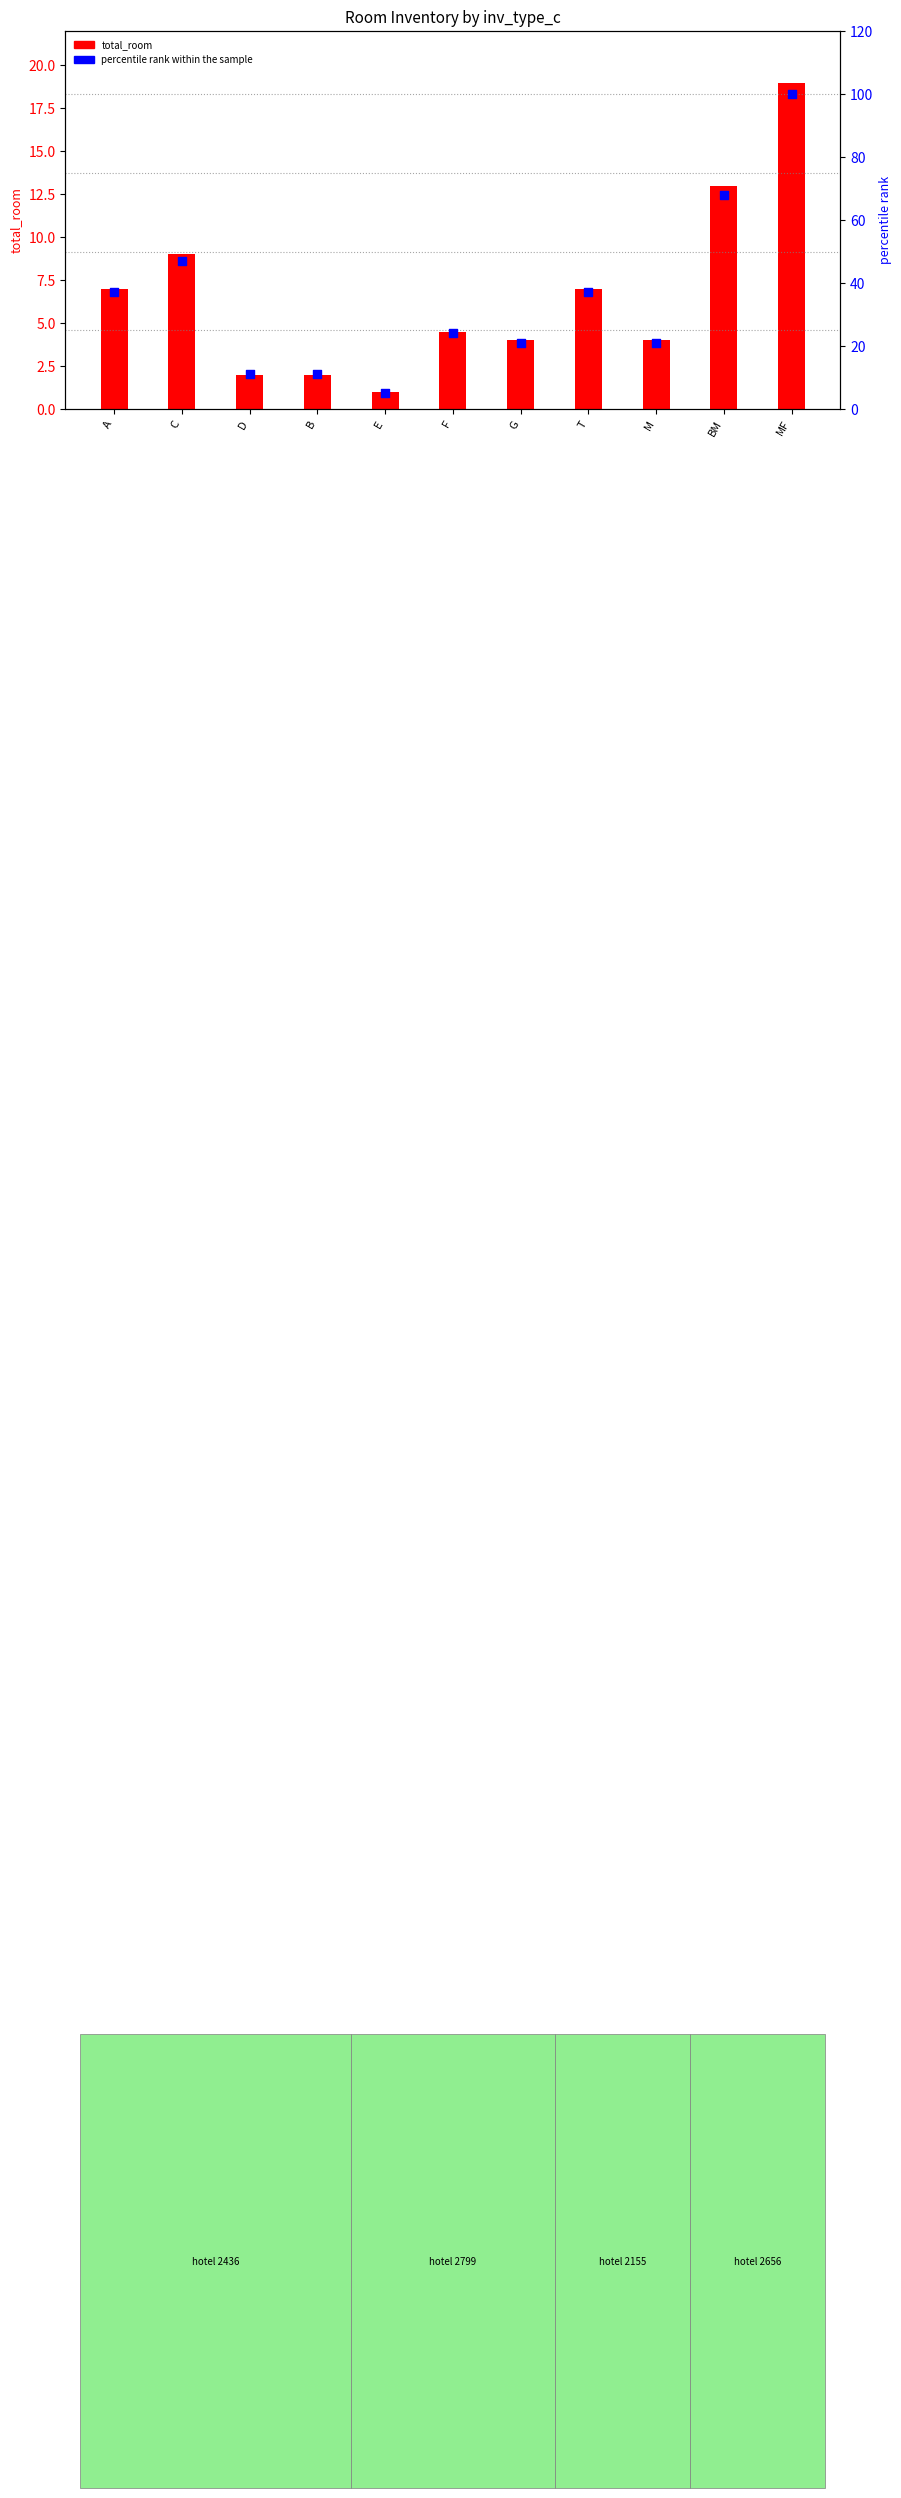

At how many categories does at least one series exceed 27?

5